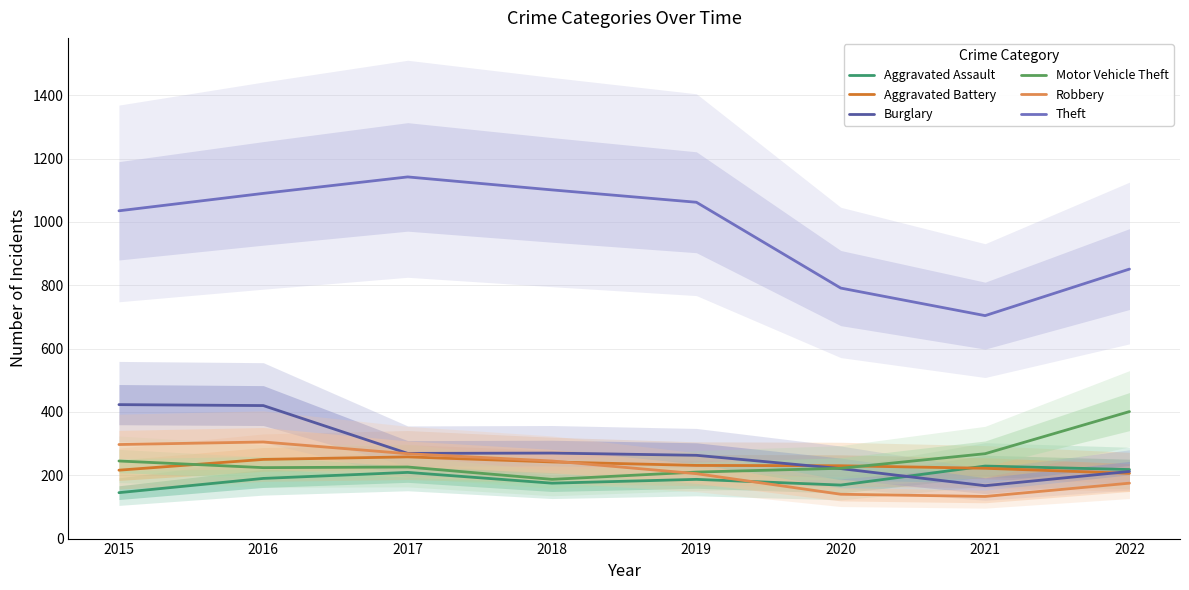

What is the maximum value for Burglary?

423